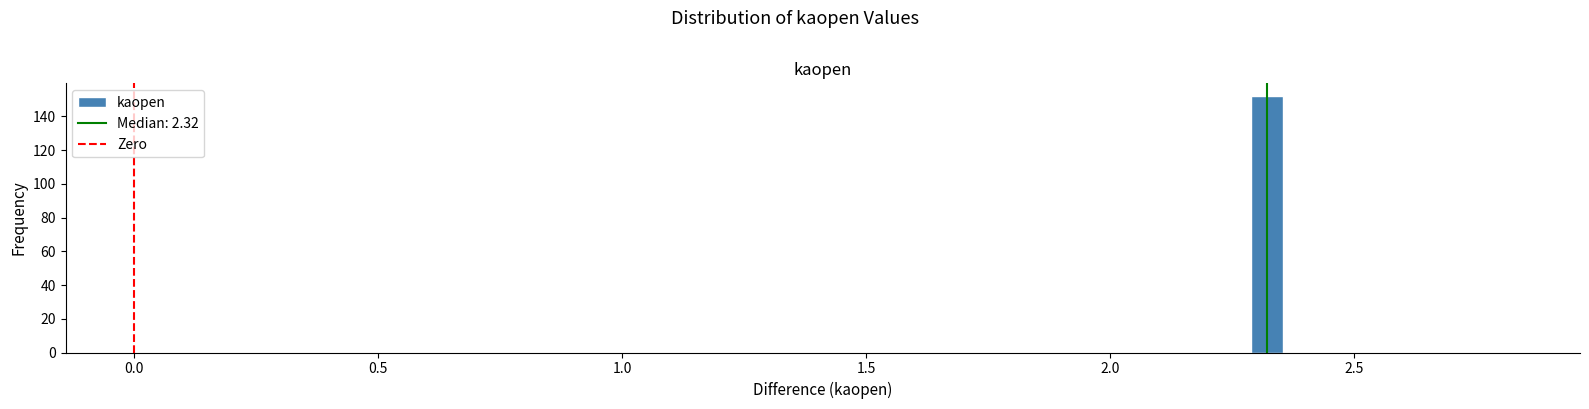

Around what value on the x-axis is the tallest bar? Give the approximate position of its centre, as read against the axis.

2.30